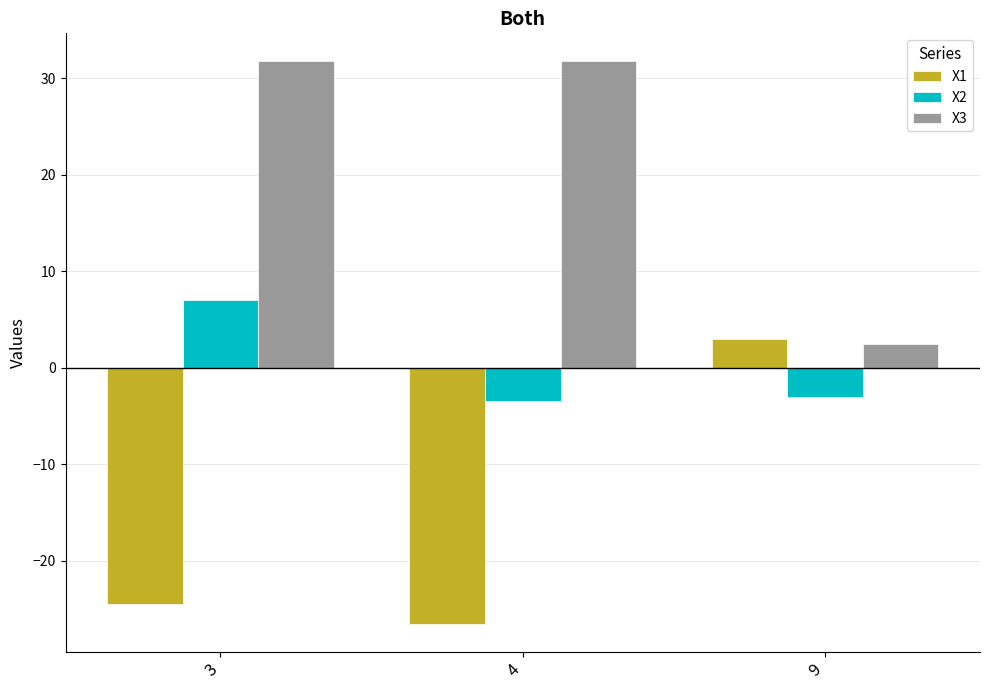

Reading right to left, transcribe all the data shown in this chart.

X1: 3.0	-26.5	-24.5
X2: -3.1	-3.4	7.0
X3: 2.5	31.8	31.8